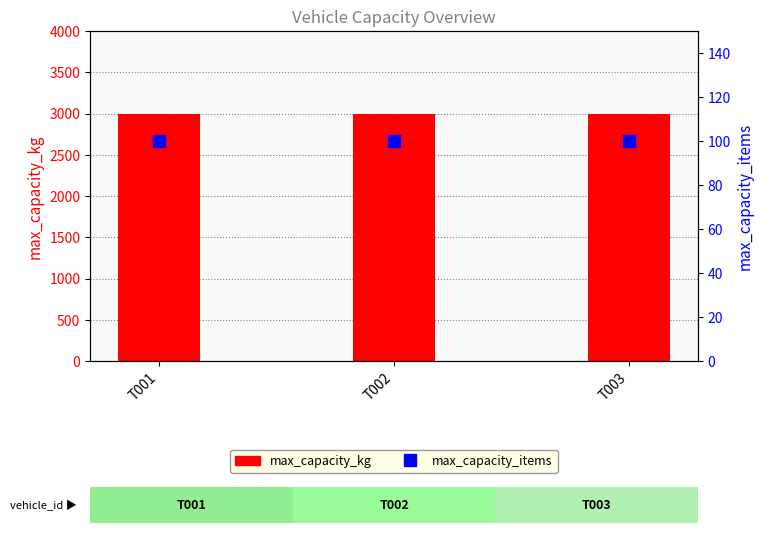

At how many categories does at least one series exceed 1576?

3